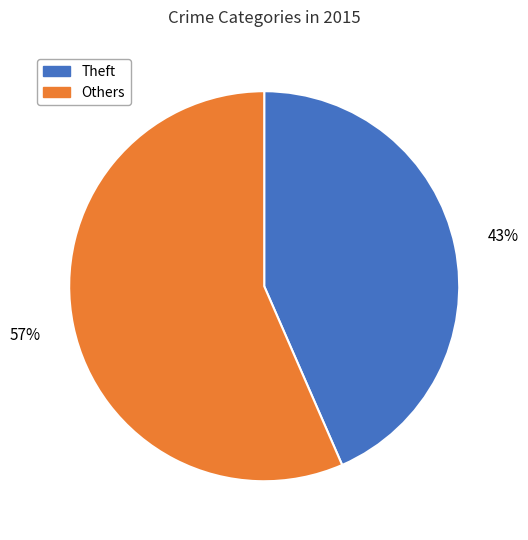

Rank the categories by value from highest to lowest.

Others, Theft